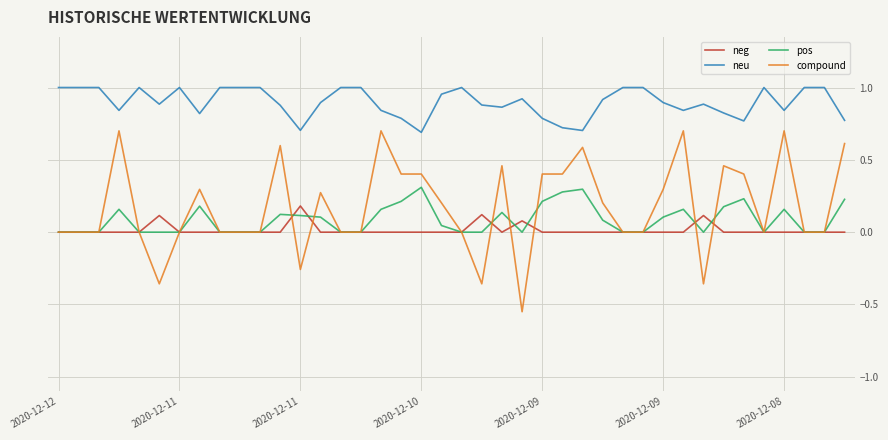

True or false: neg and pos cross at least once.

True